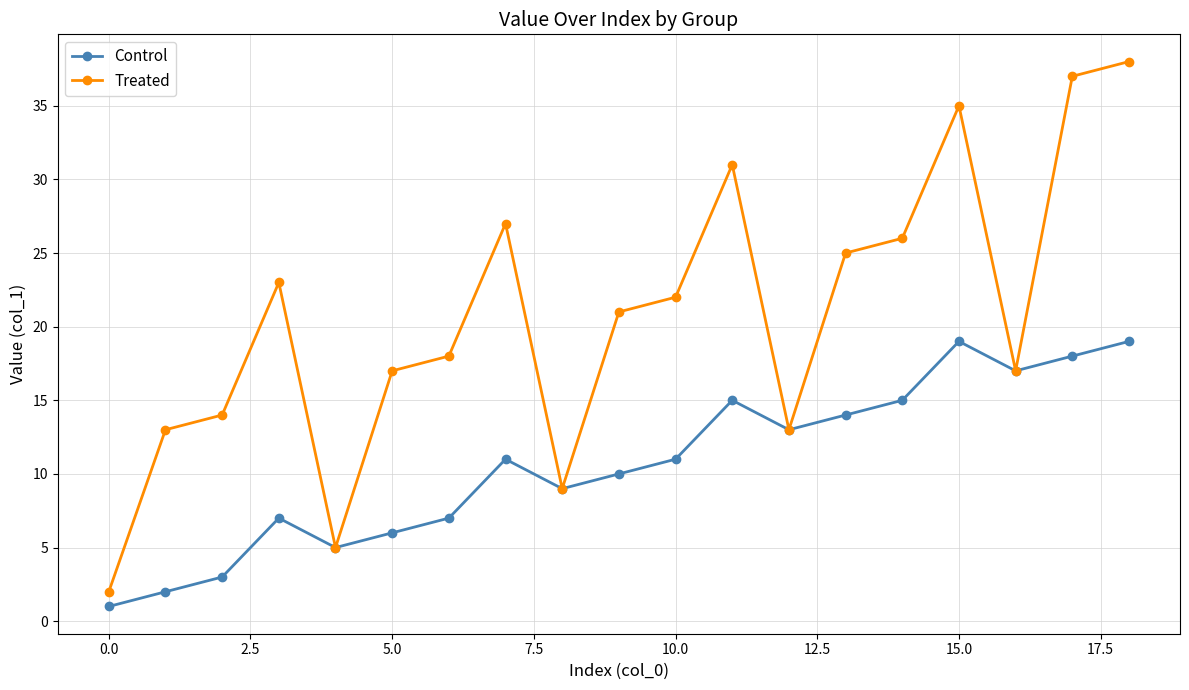

What is the value of the Control point at the 12th from the left?

15